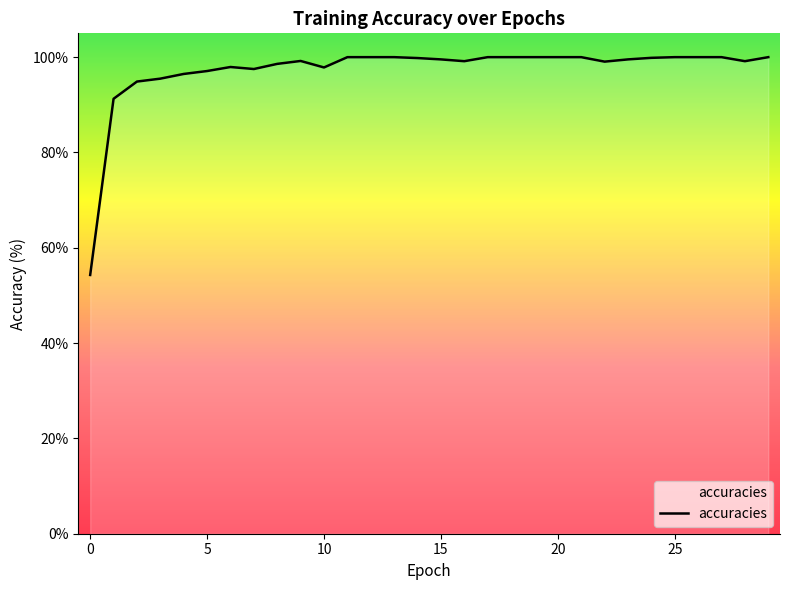

What is the minimum value shown in the chart?

54.3